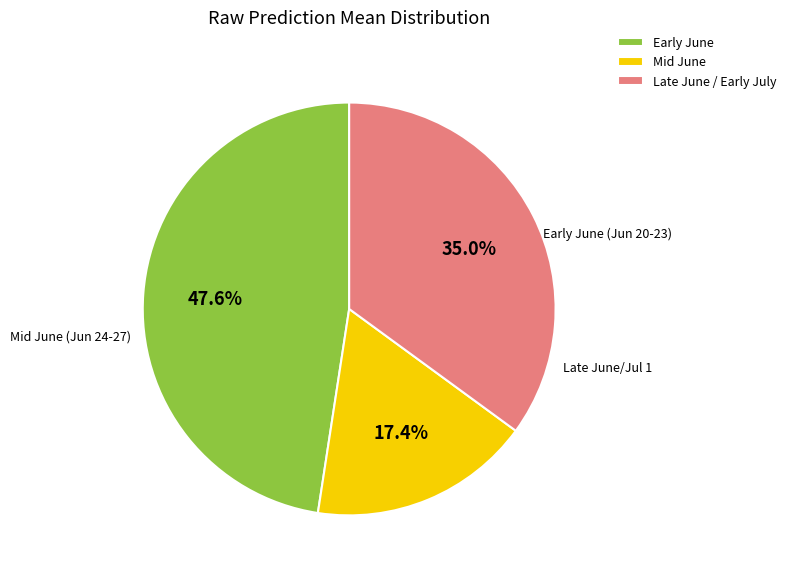

Combined, what portion of the pie is Mid June and Early June?

65.0%